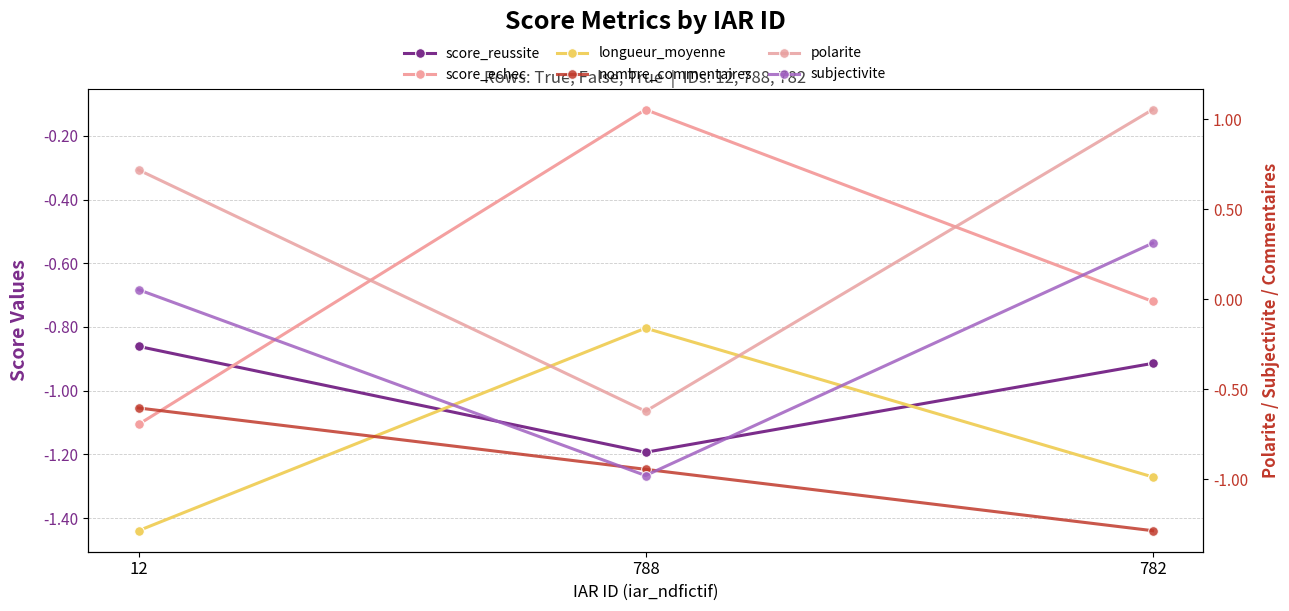

Reading left to right, transcribe all the data shown in this chart.

score_reussite: -0.9	-1.2	-0.9
score_echec: -1.1	-0.1	-0.7
longueur_moyenne: -1.4	-0.8	-1.3
nombre_commentaires: -0.6	-0.9	-1.3
polarite: 0.7	-0.6	1.1
subjectivite: 0.1	-1.0	0.3